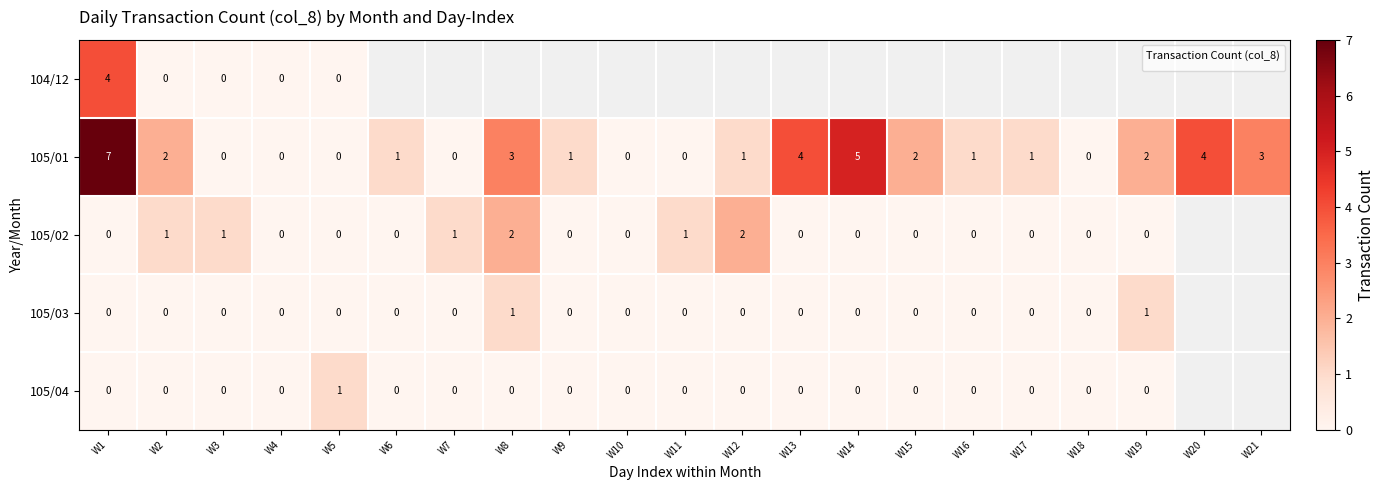

What is the difference between the maximum and minimum values in the 104/12 series?

4.0